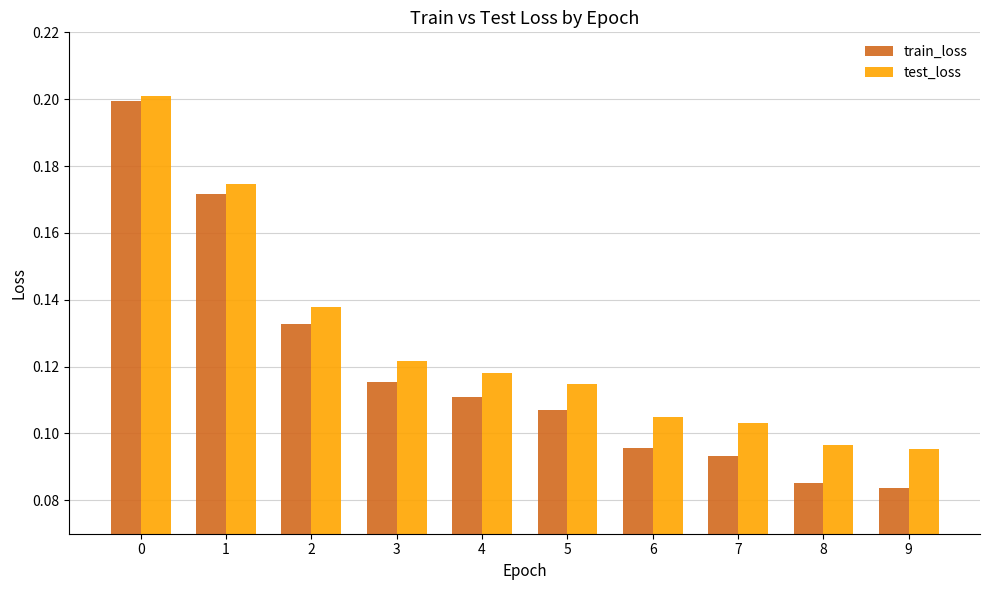

How many train_loss values are between 0 and 1?

10